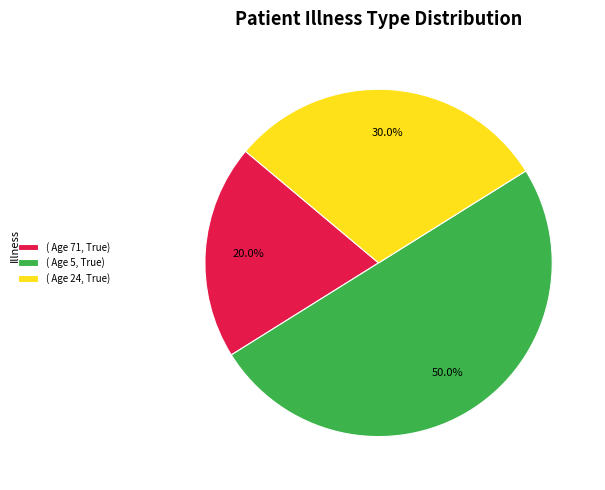

Does ( Age 24, True) represent more than half of the total?

No